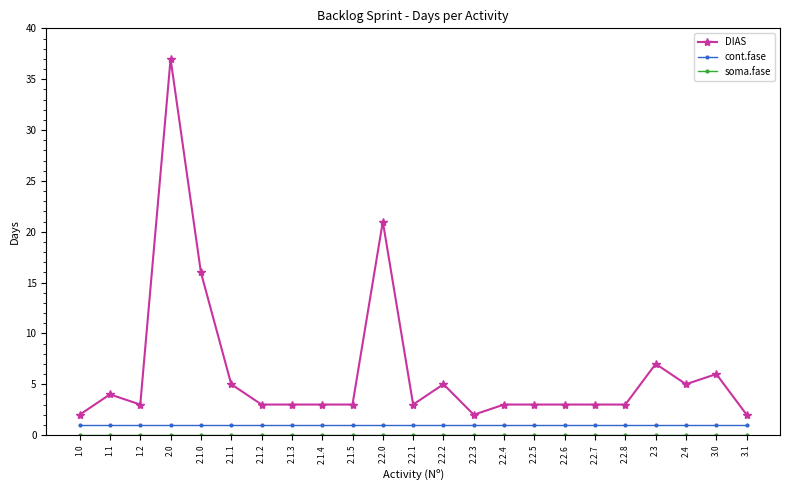

At which category does DIAS reach its first local peak?

1.1